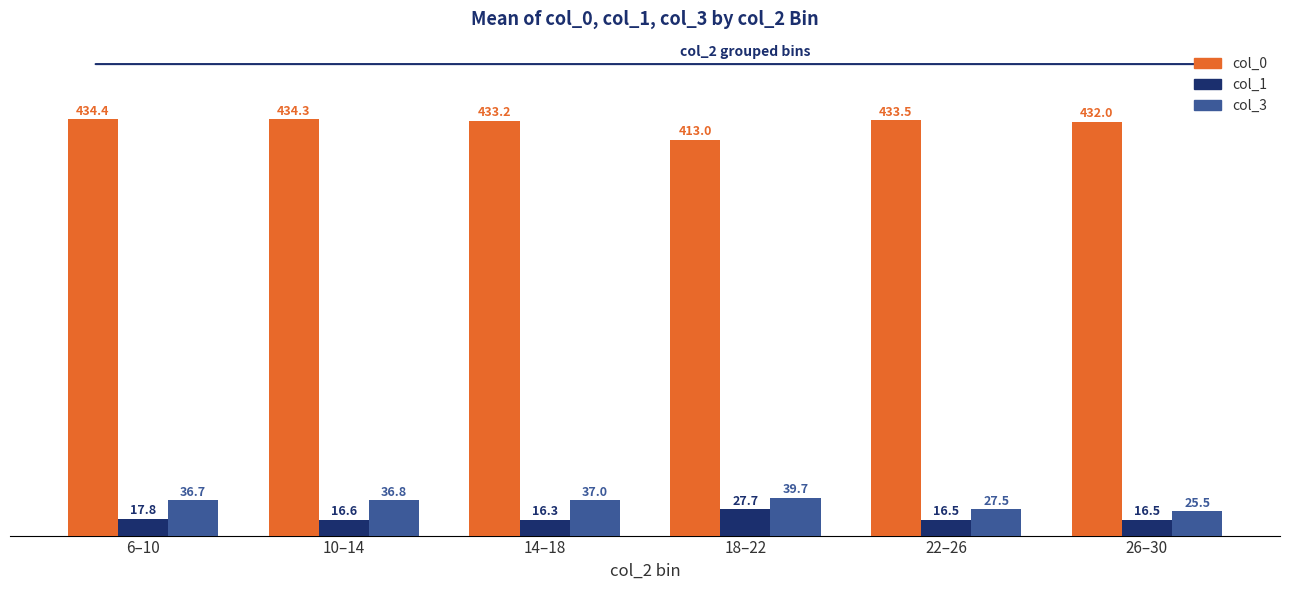

Is it true that col_0 equals 203.6 at 14–18?

False